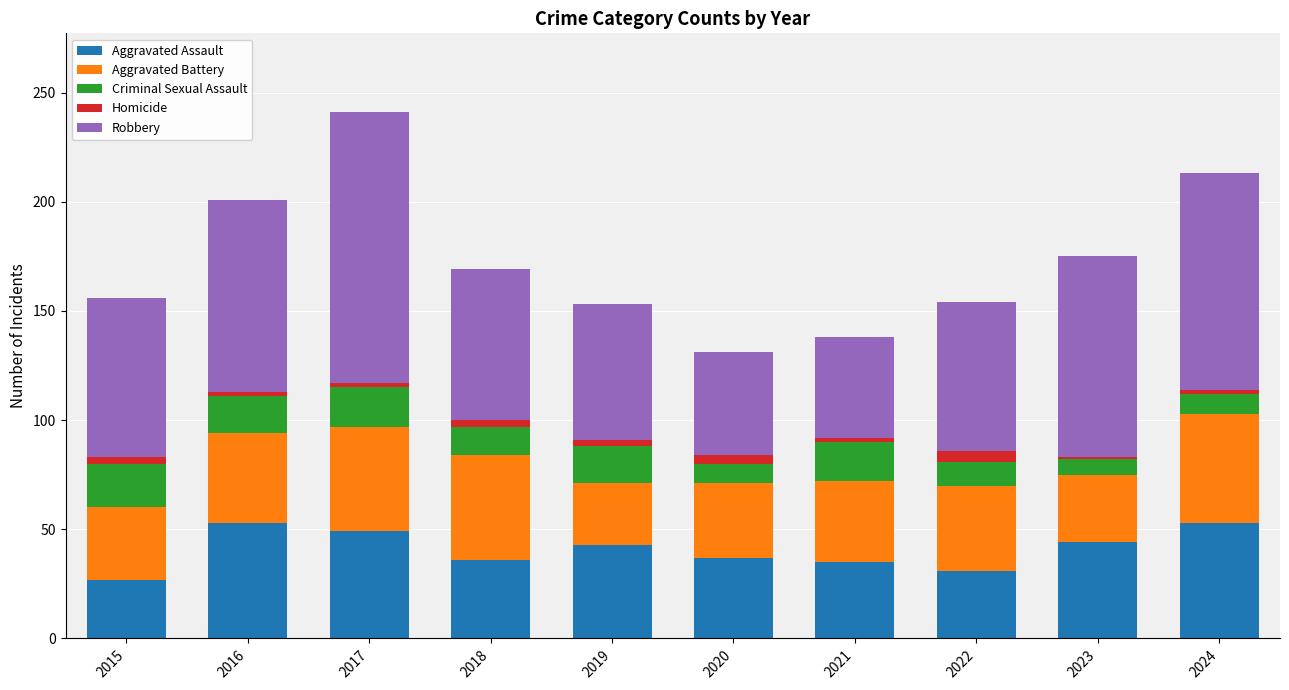

What is the lowest value of the Aggravated Assault series?

27